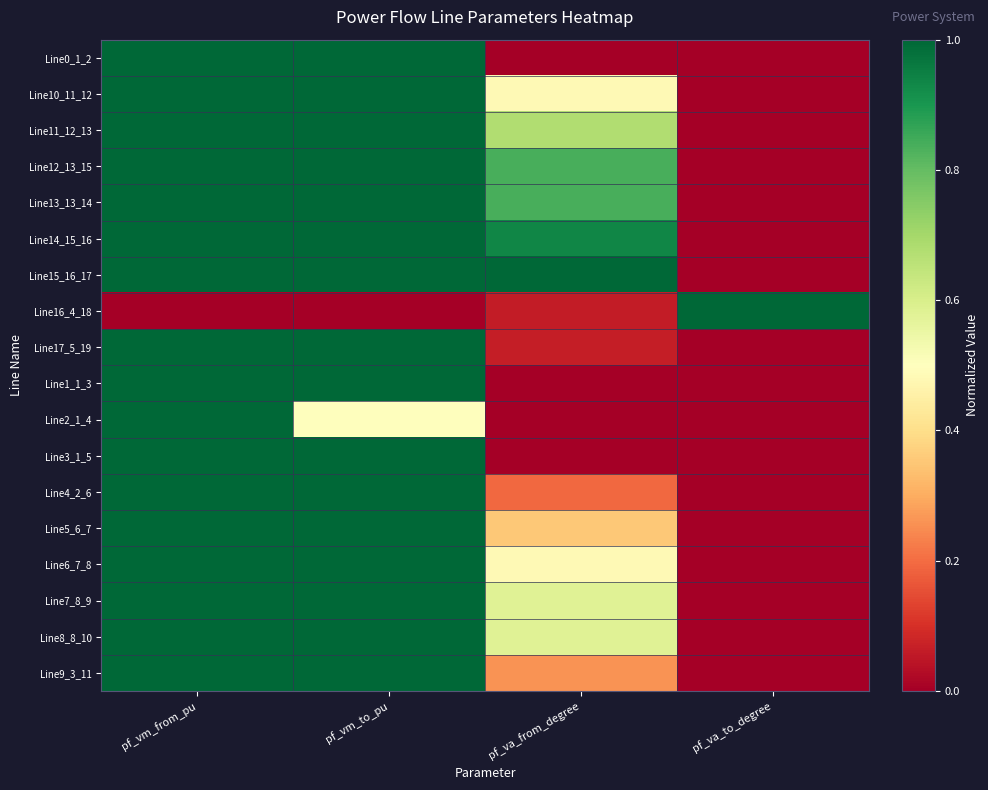

What is the greatest value displayed?

1.0